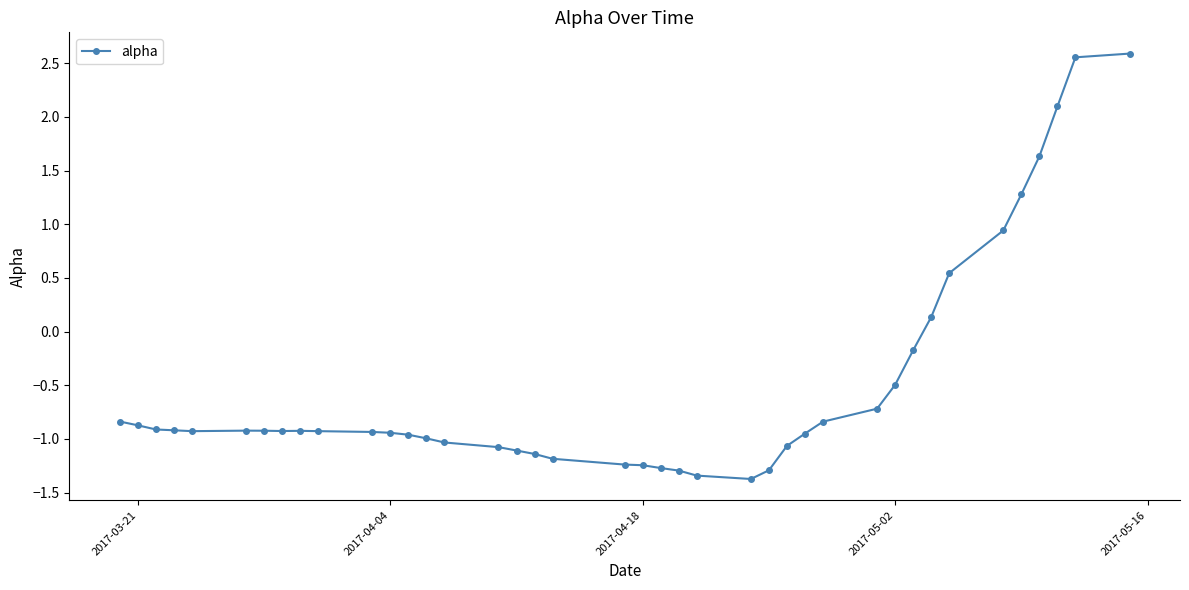

What is the difference between the second highest and second lowest values?

3.9